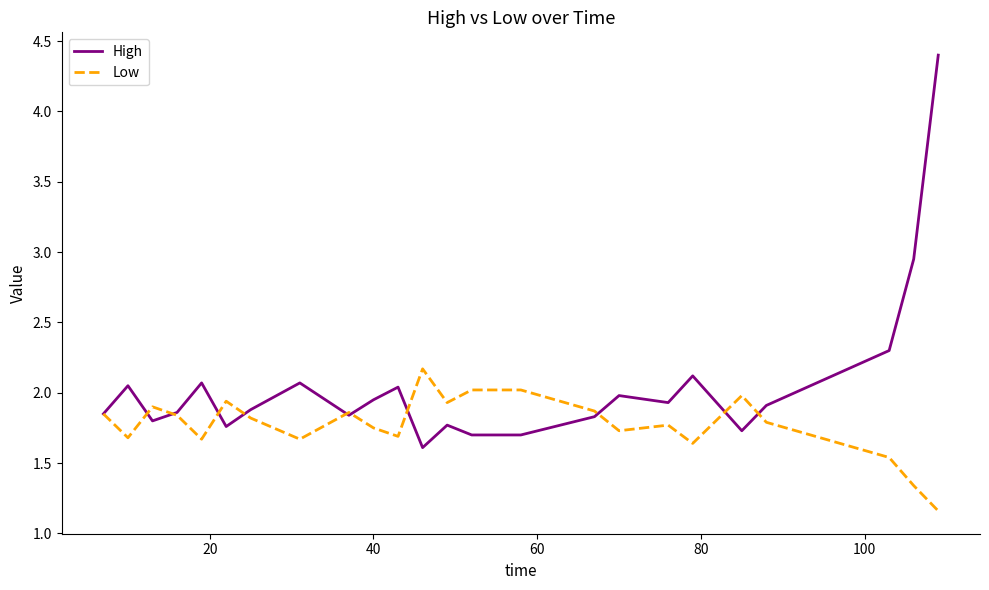

True or false: Low has more than 2 interior local peaks.

True